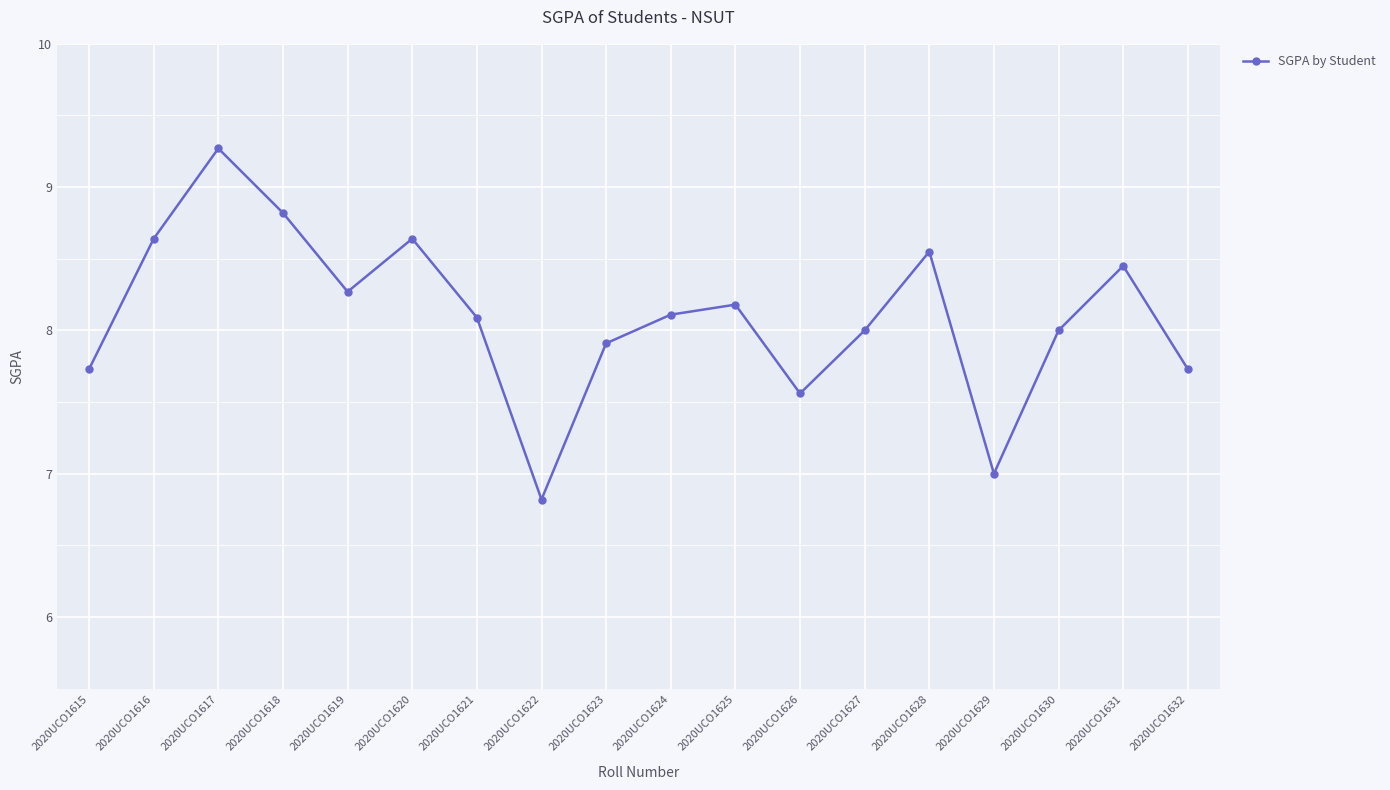

What is the smallest value displayed?

6.8